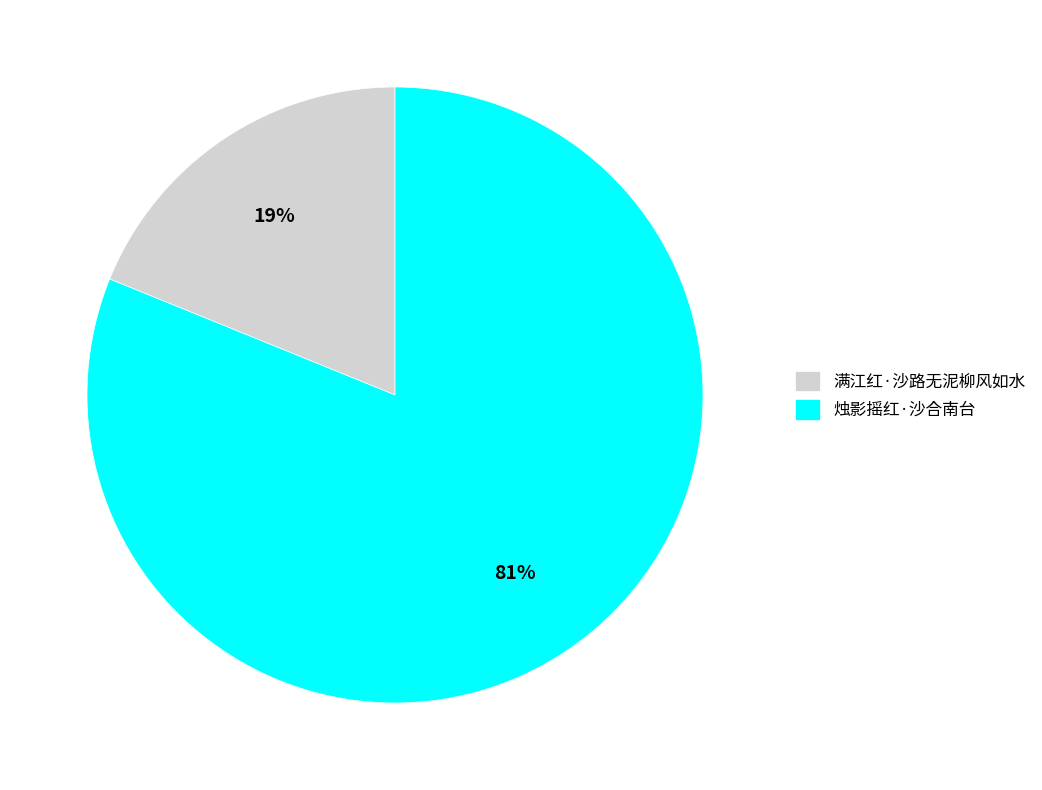

Which slice represents more than half of the pie?

烛影摇红·沙合南台